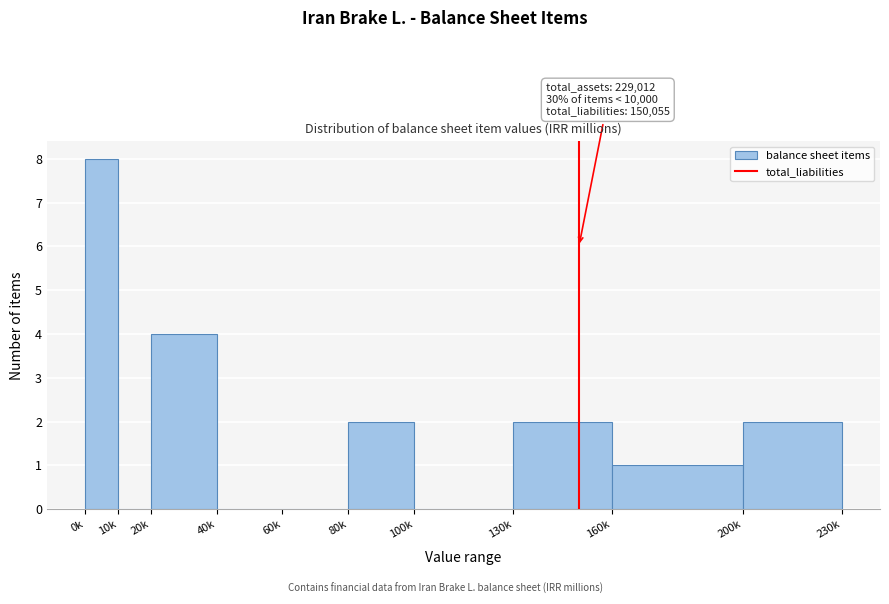

Reading right to left, what are all the values shown in this chart?

200k=2	160k=1	130k=2	100k=0	80k=2	60k=0	40k=0	20k=4	10k=0	0k=8